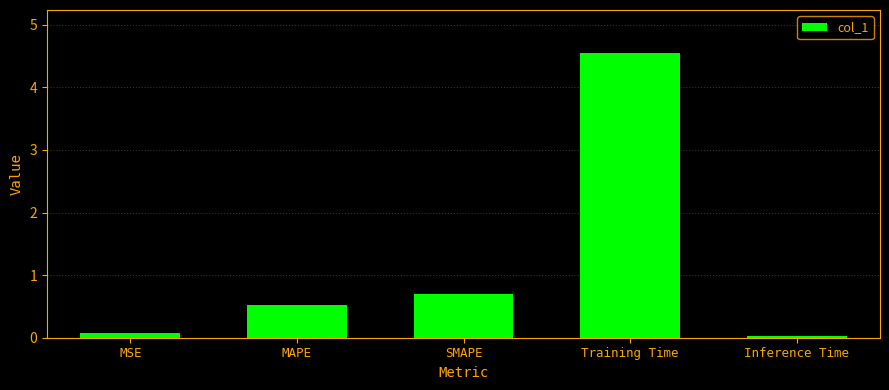

How many bars are there in total?

5